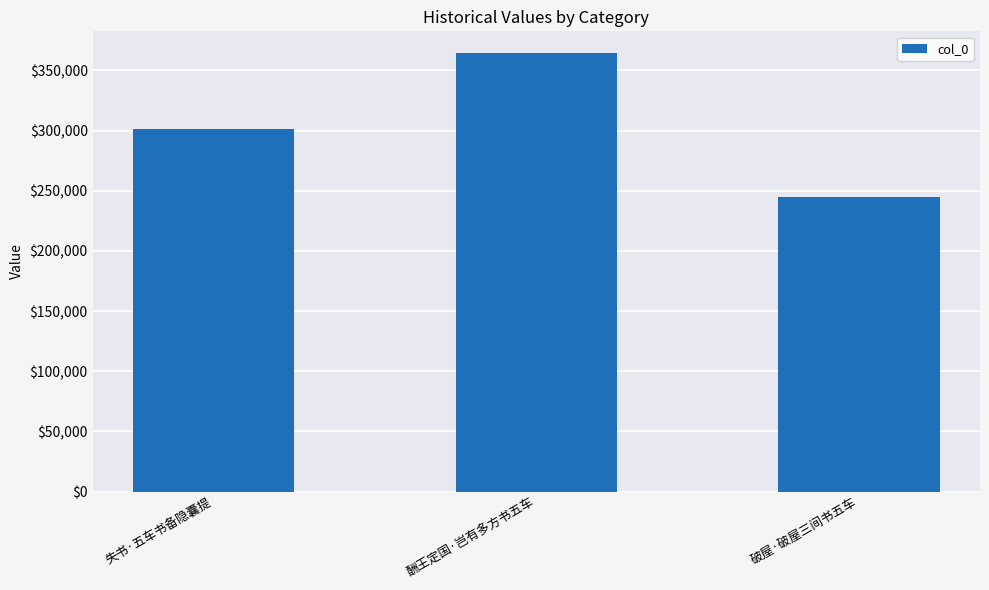

Rank the categories by value from highest to lowest.

酬王定国·岂有多方书五车, 失书·五车书备隐囊提, 破屋·破屋三间书五车